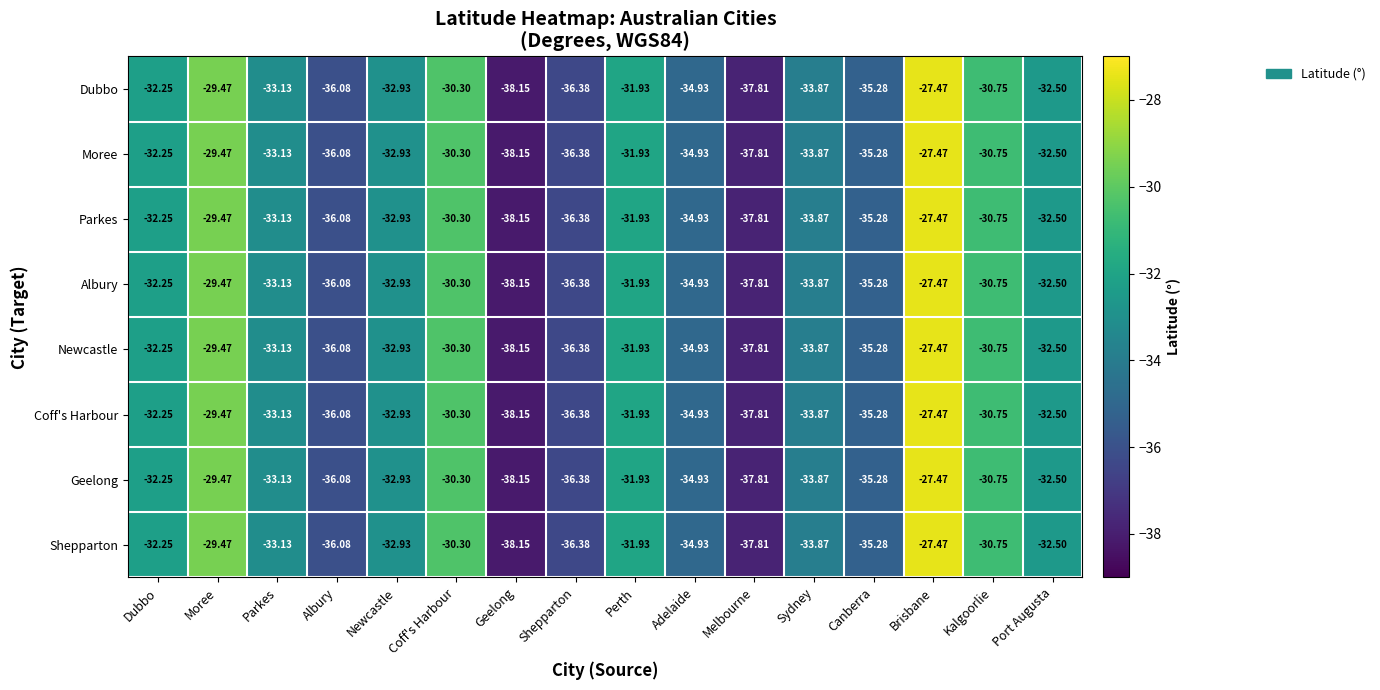

Where does the Shepparton series first go above -32?

Moree